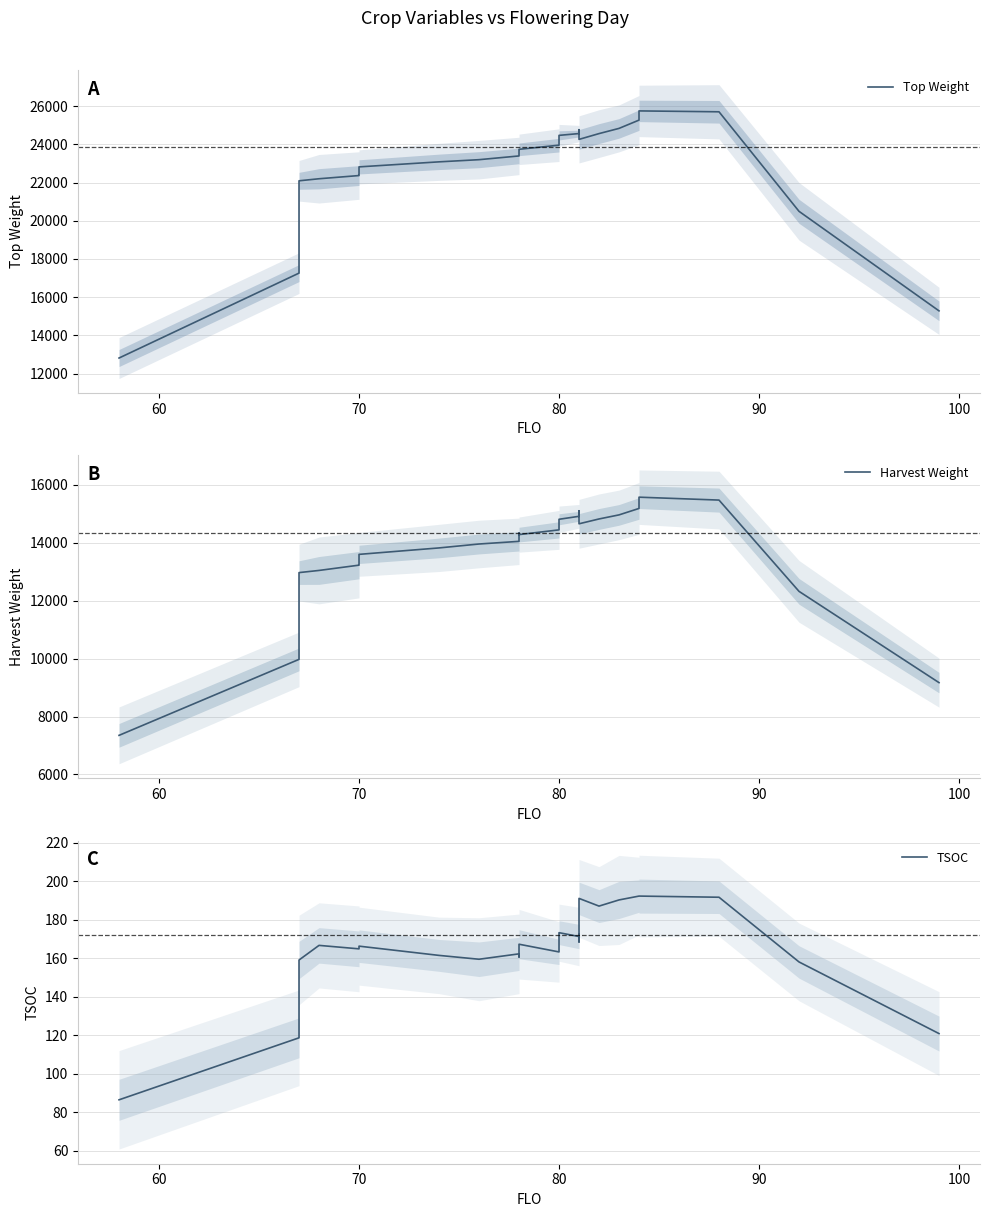

What is the value of the TSOC point at the 1st from the left?

86.4